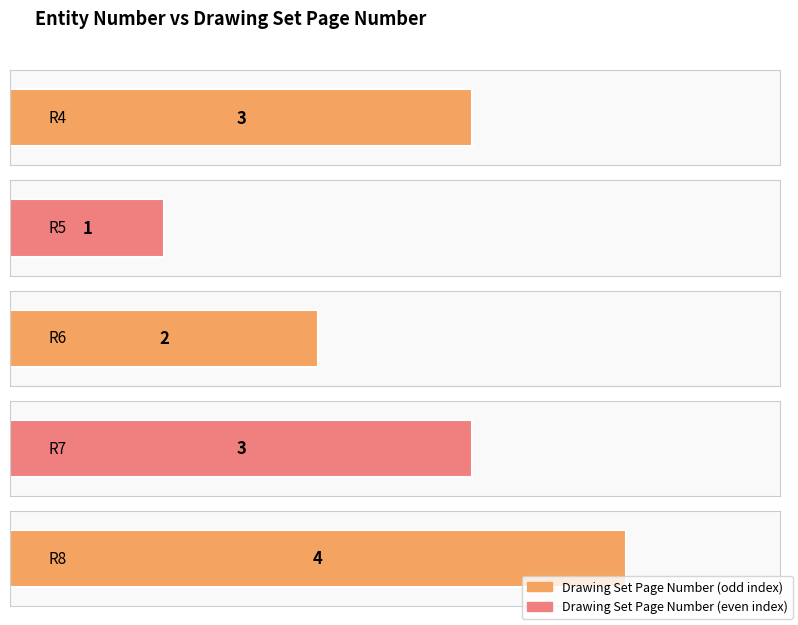

Read the value at R7.

3